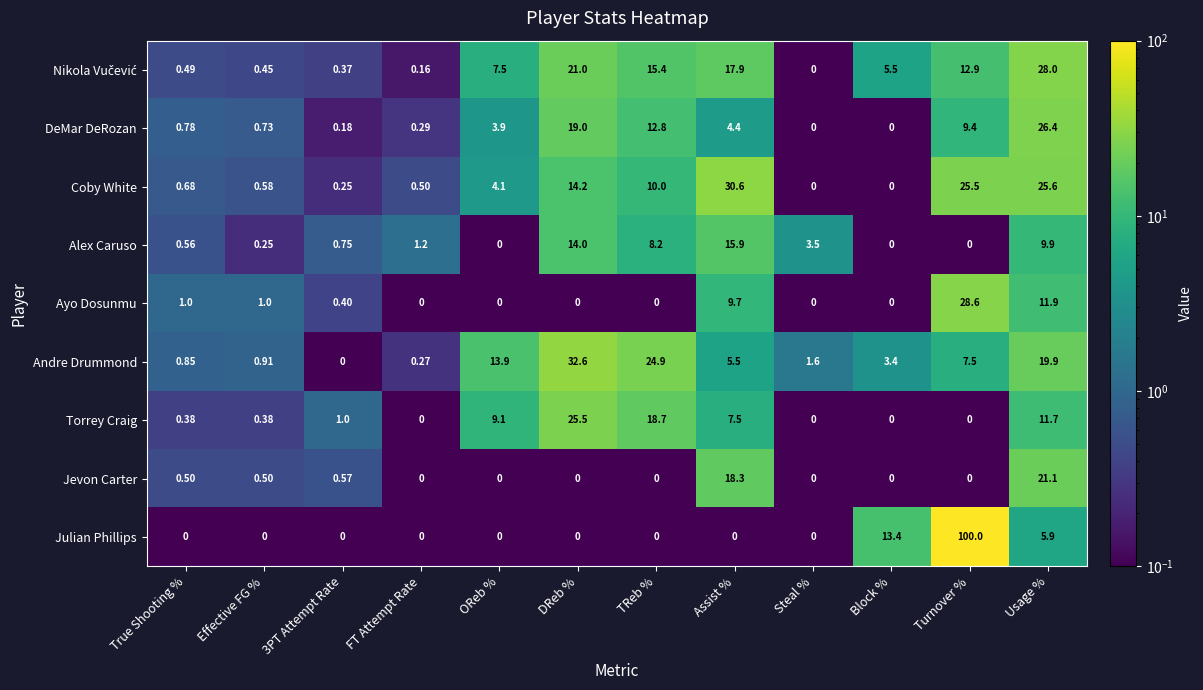

Between True Shooting % and DReb %, which series saw the biggest shift?

Andre Drummond